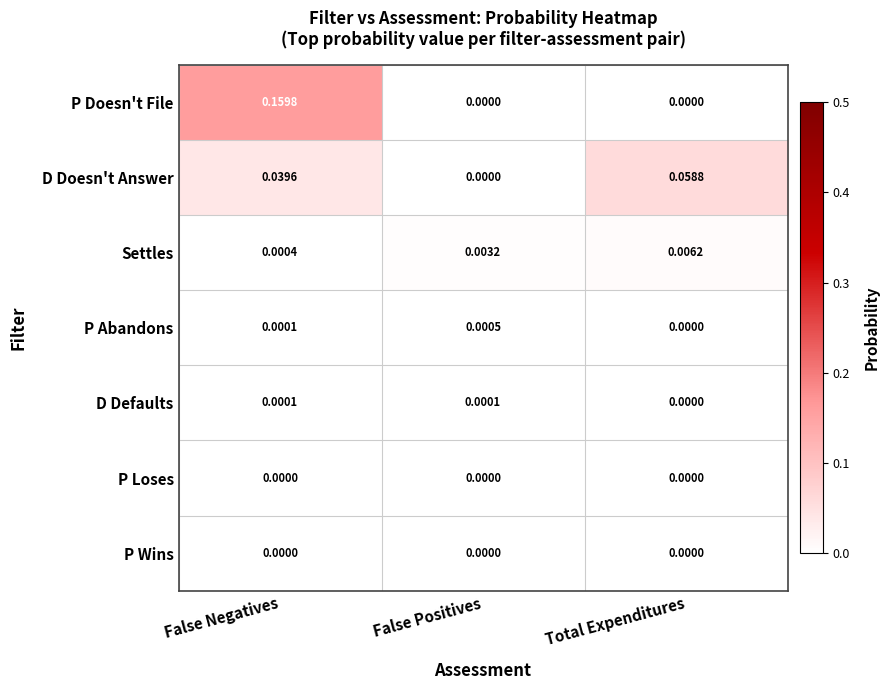

Which series has the largest total across all categories?

P Doesn't File